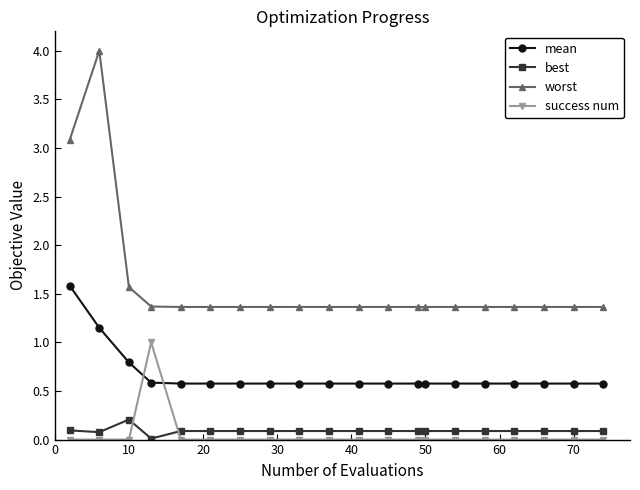

What are all the series names shown in the legend?

mean, best, worst, success num